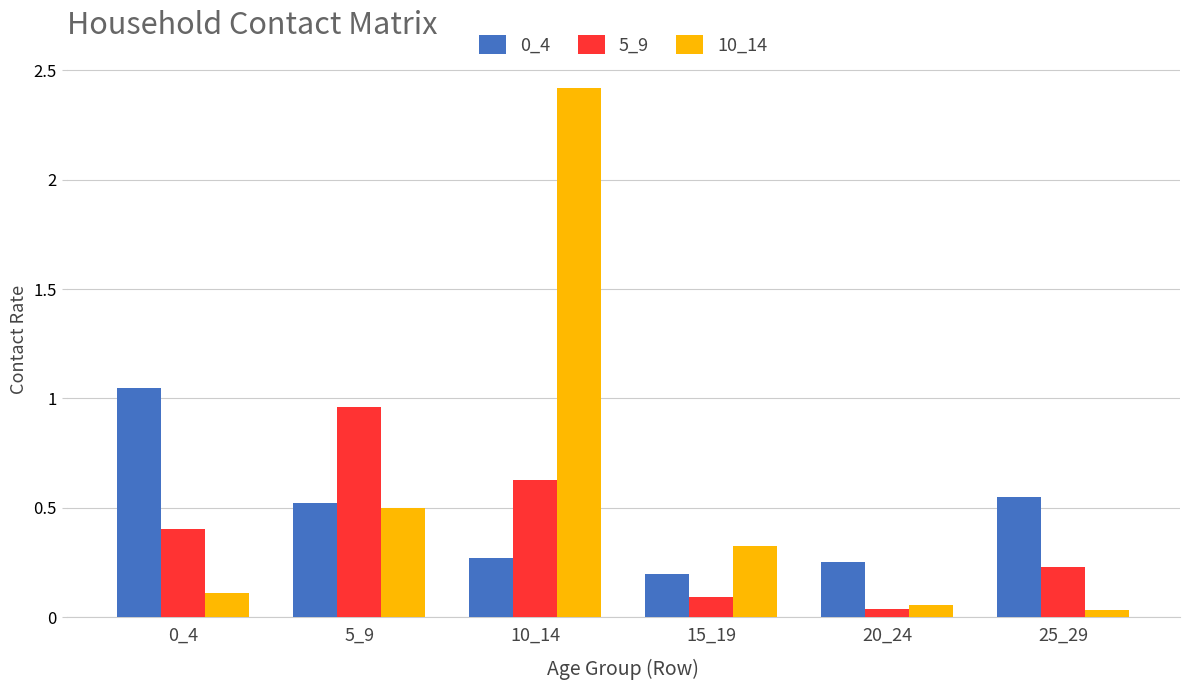

Which label corresponds to the largest value in the chart?

10_14